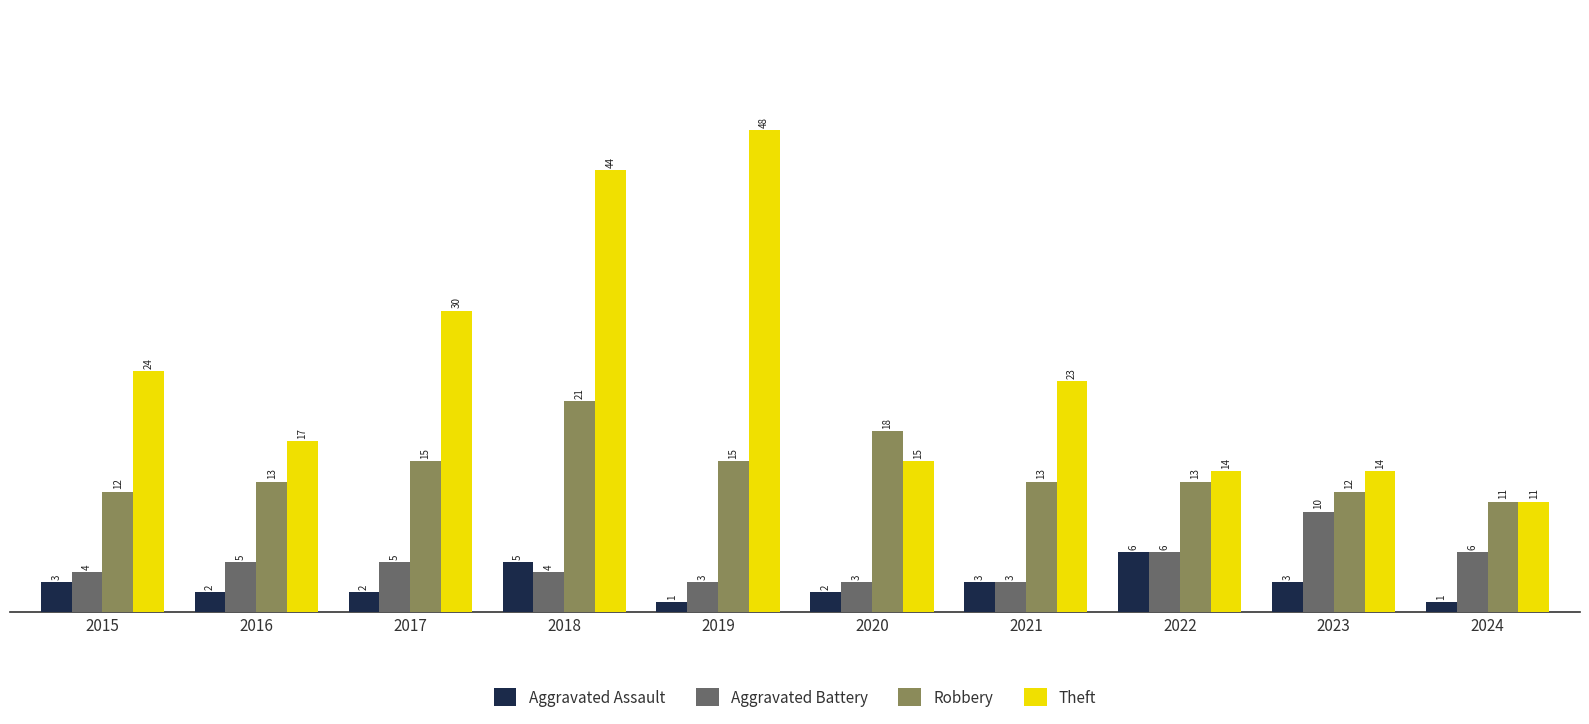

The Aggravated Battery series shows 6 at 2015. True or false?

False